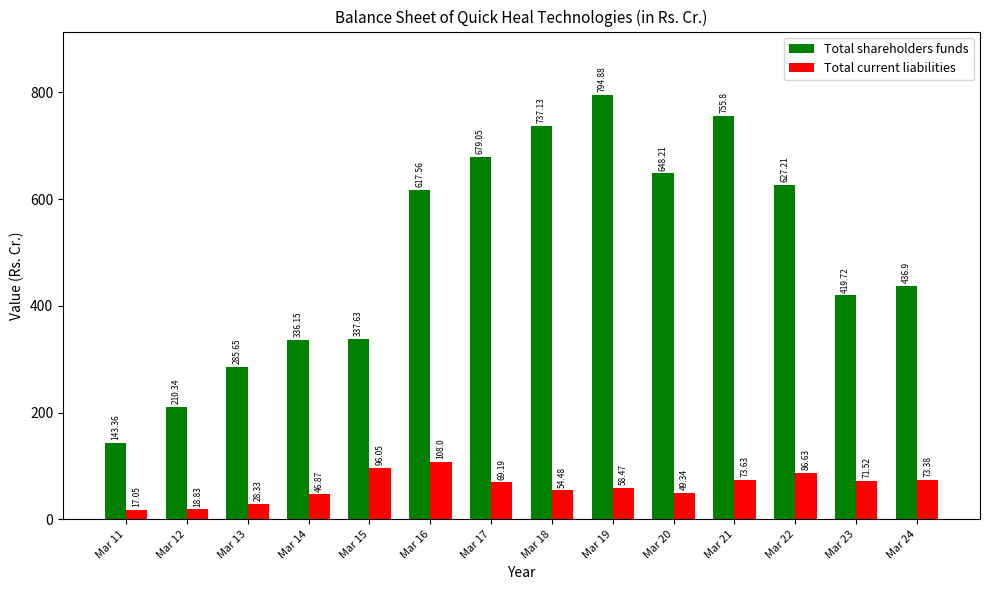

Between Mar 21 and Mar 22, which series saw the biggest shift?

Total shareholders funds